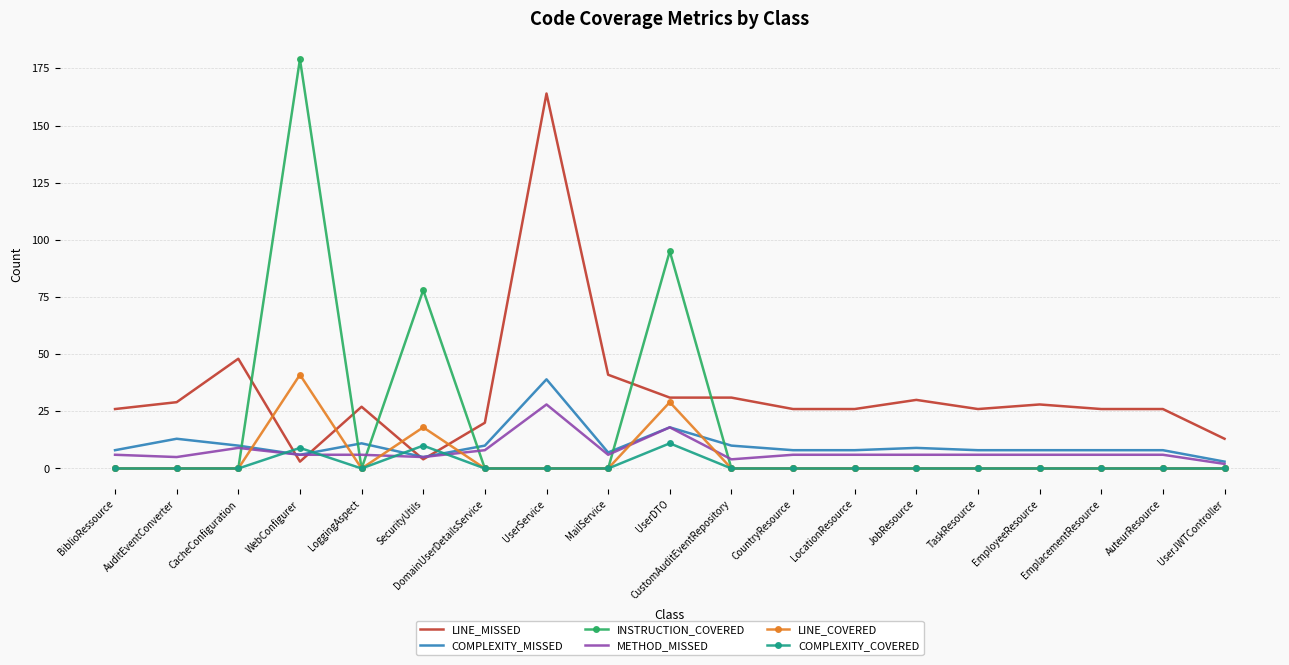

What position from the left is EmplacementResource?

17